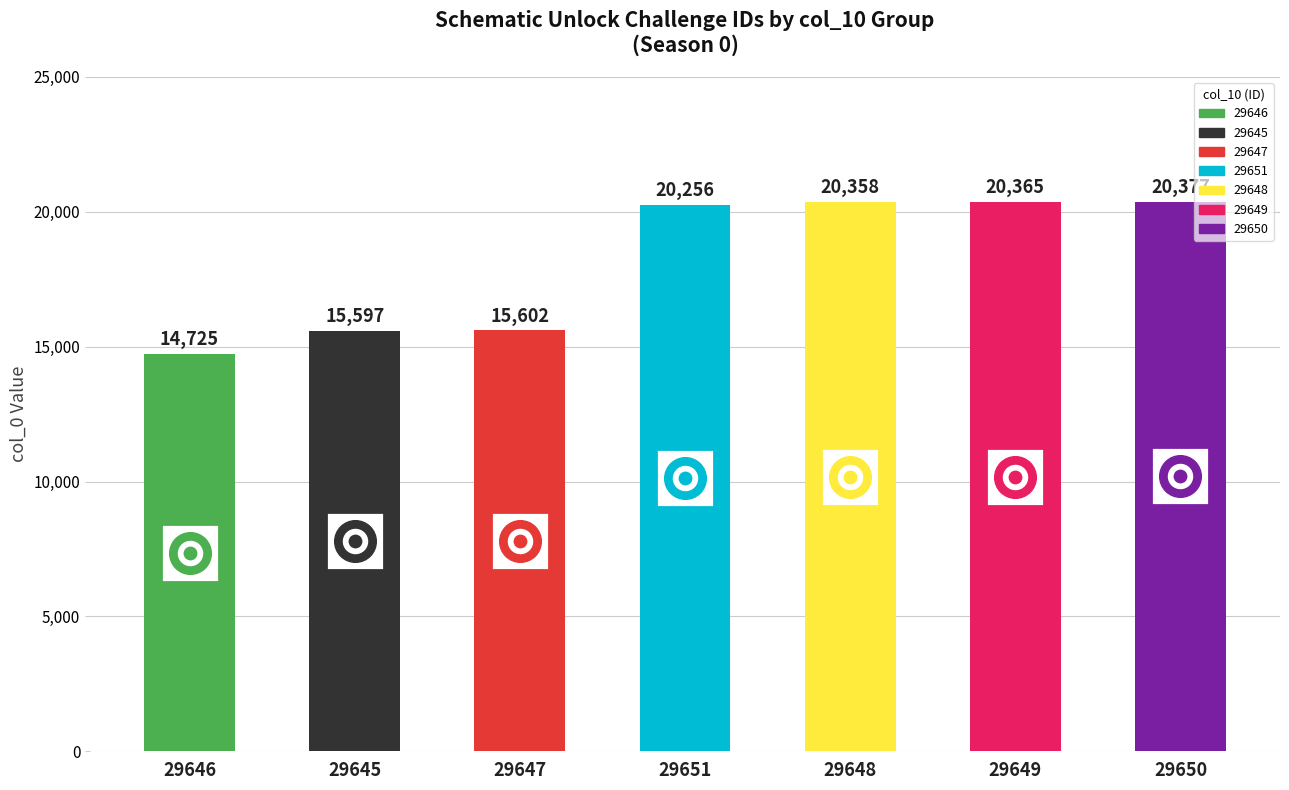

What is the change in value from 29647 to 29649?

+4763